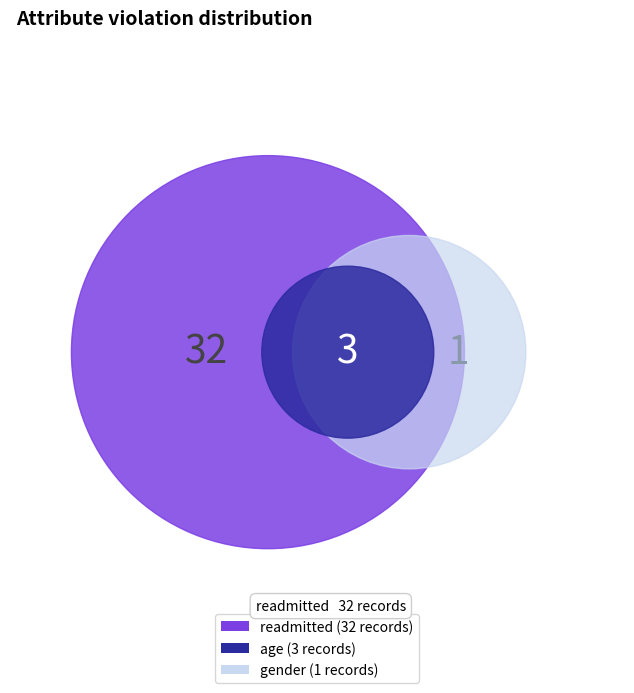

Is it true that race is 1% of the pie?

False